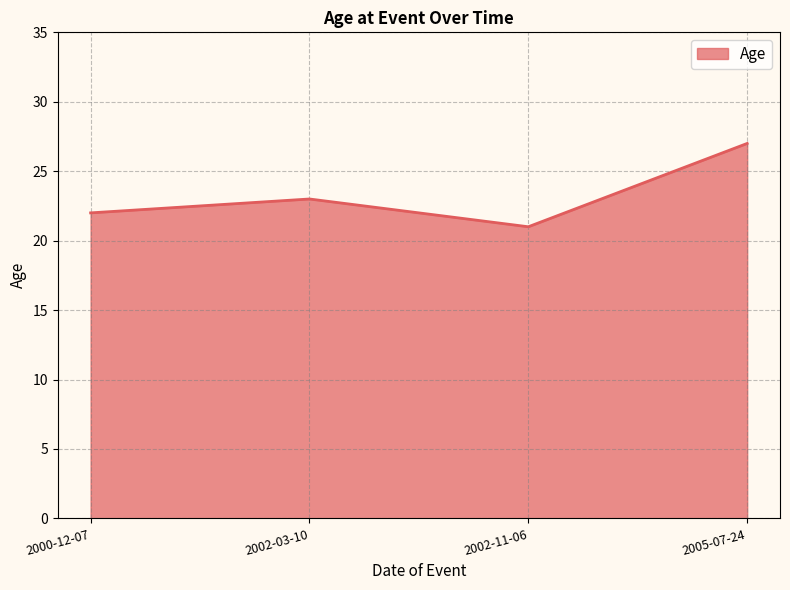

What value does the data have at 2002-03-10?

23